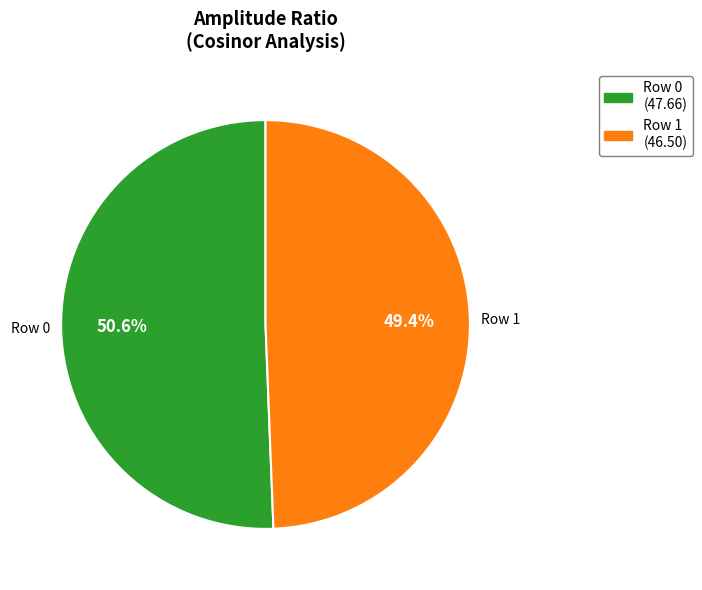

To the nearest percent, what portion does Row 1 represent?

49%